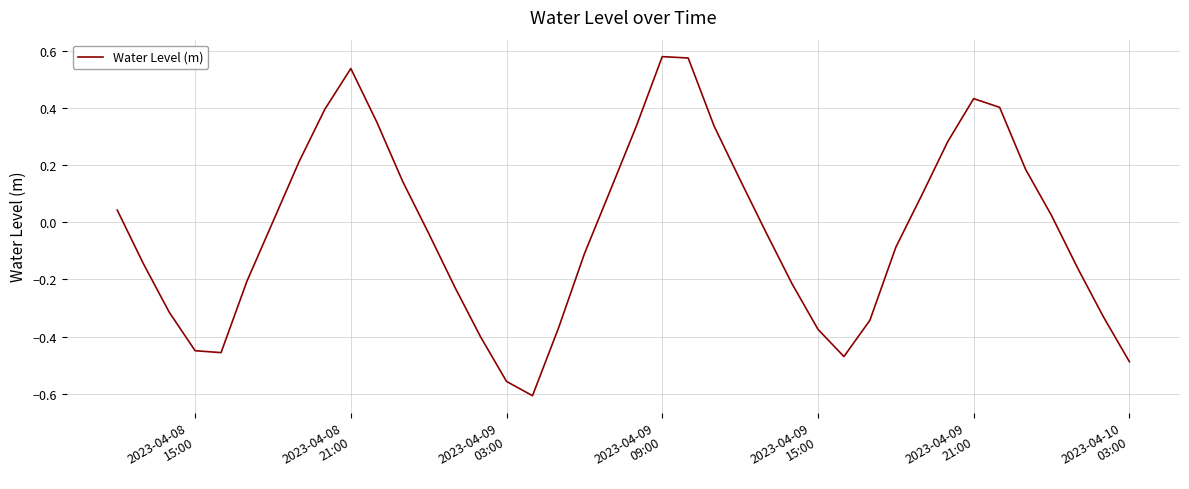

What is the difference between the maximum and minimum values?

1.2